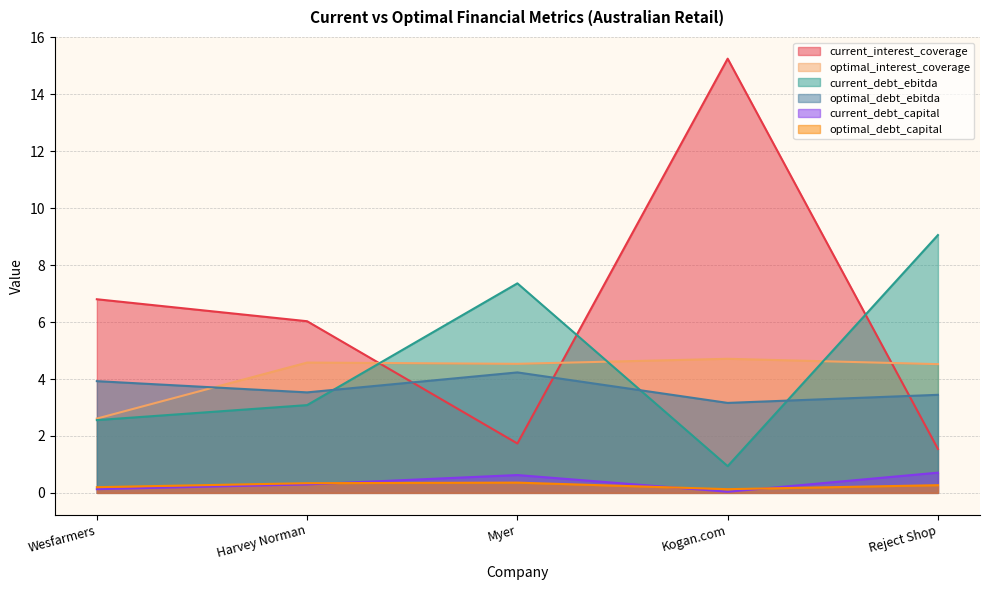

How many lines are shown in the chart?

6